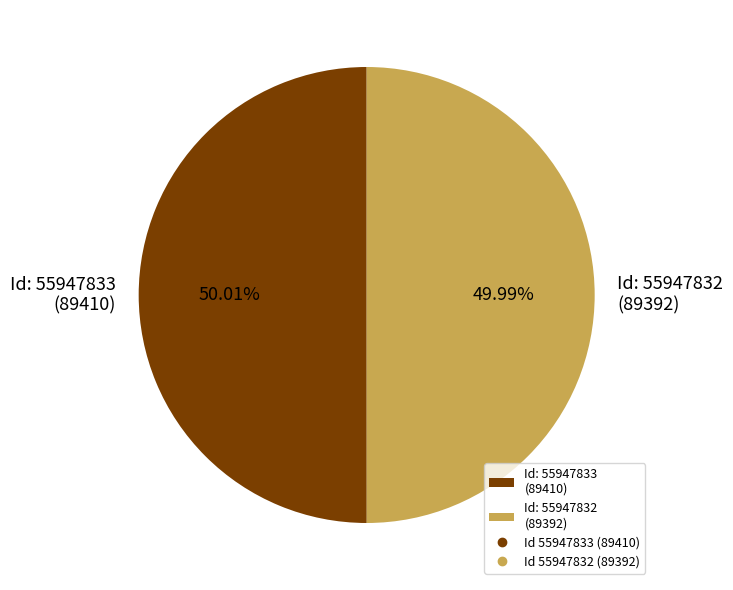

Combined, do Id: 55947832 (89392) and Id: 55947833 (89410) account for over 50%?

Yes